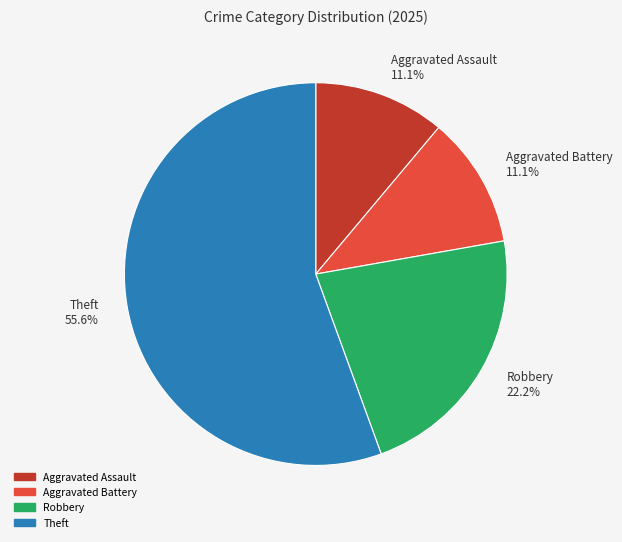

What is the total percentage of Aggravated Assault 11.1% and Theft 55.6%?

66.7%